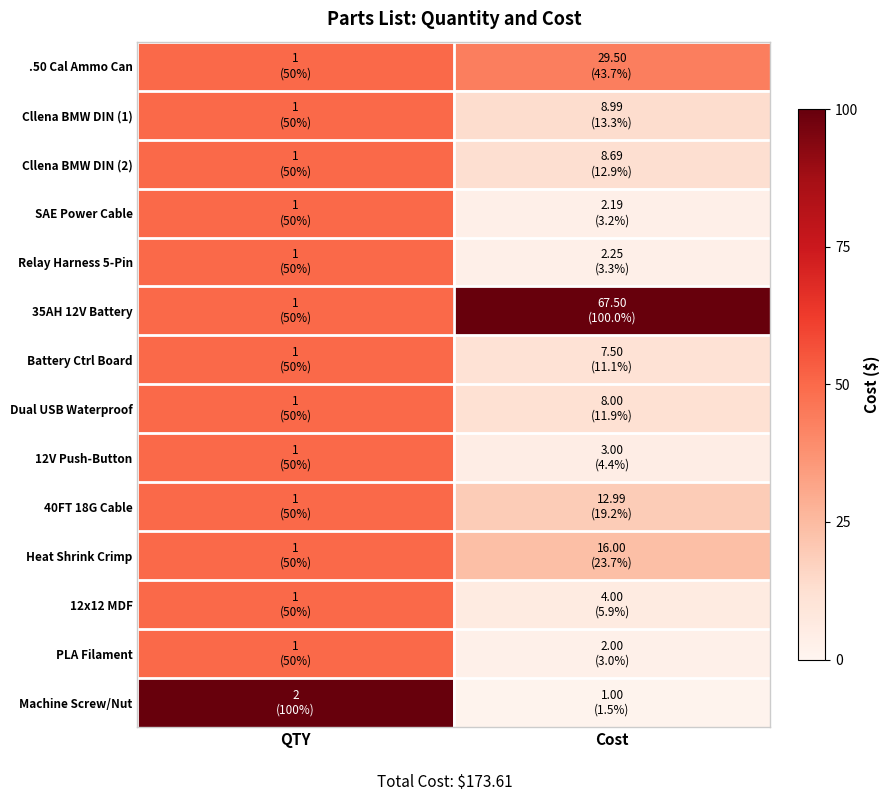

Reading right to left, list all the values displayed in this chart.

.50 Cal Ammo Can: Cost=0.4	QTY=0.5
Cllena BMW DIN (1): Cost=0.1	QTY=0.5
Cllena BMW DIN (2): Cost=0.1	QTY=0.5
SAE Power Cable: Cost=0.0	QTY=0.5
Relay Harness 5-Pin: Cost=0.0	QTY=0.5
35AH 12V Battery: Cost=1.0	QTY=0.5
Battery Ctrl Board: Cost=0.1	QTY=0.5
Dual USB Waterproof: Cost=0.1	QTY=0.5
12V Push-Button: Cost=0.0	QTY=0.5
40FT 18G Cable: Cost=0.2	QTY=0.5
Heat Shrink Crimp: Cost=0.2	QTY=0.5
12x12 MDF: Cost=0.1	QTY=0.5
PLA Filament: Cost=0.0	QTY=0.5
Machine Screw/Nut: Cost=0.0	QTY=1.0